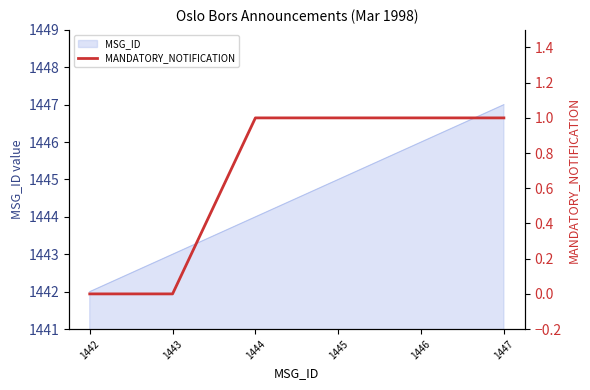

At which category does the chart reach its minimum across all series?

1442